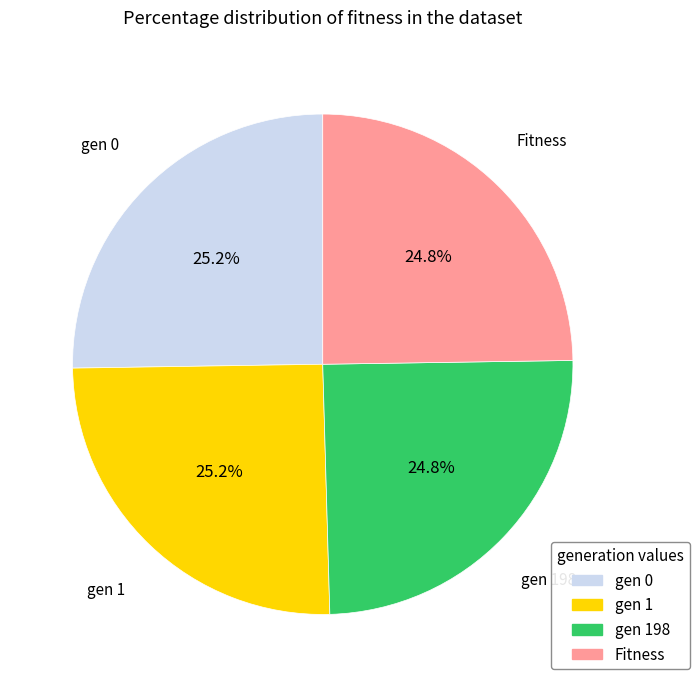

The gen 0 slice represents 18% of the pie. True or false?

False